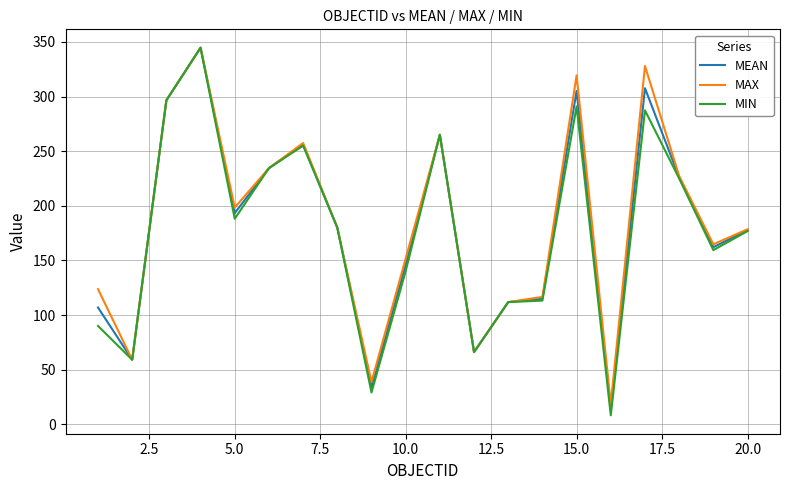

What is the maximum value for MIN?

344.7